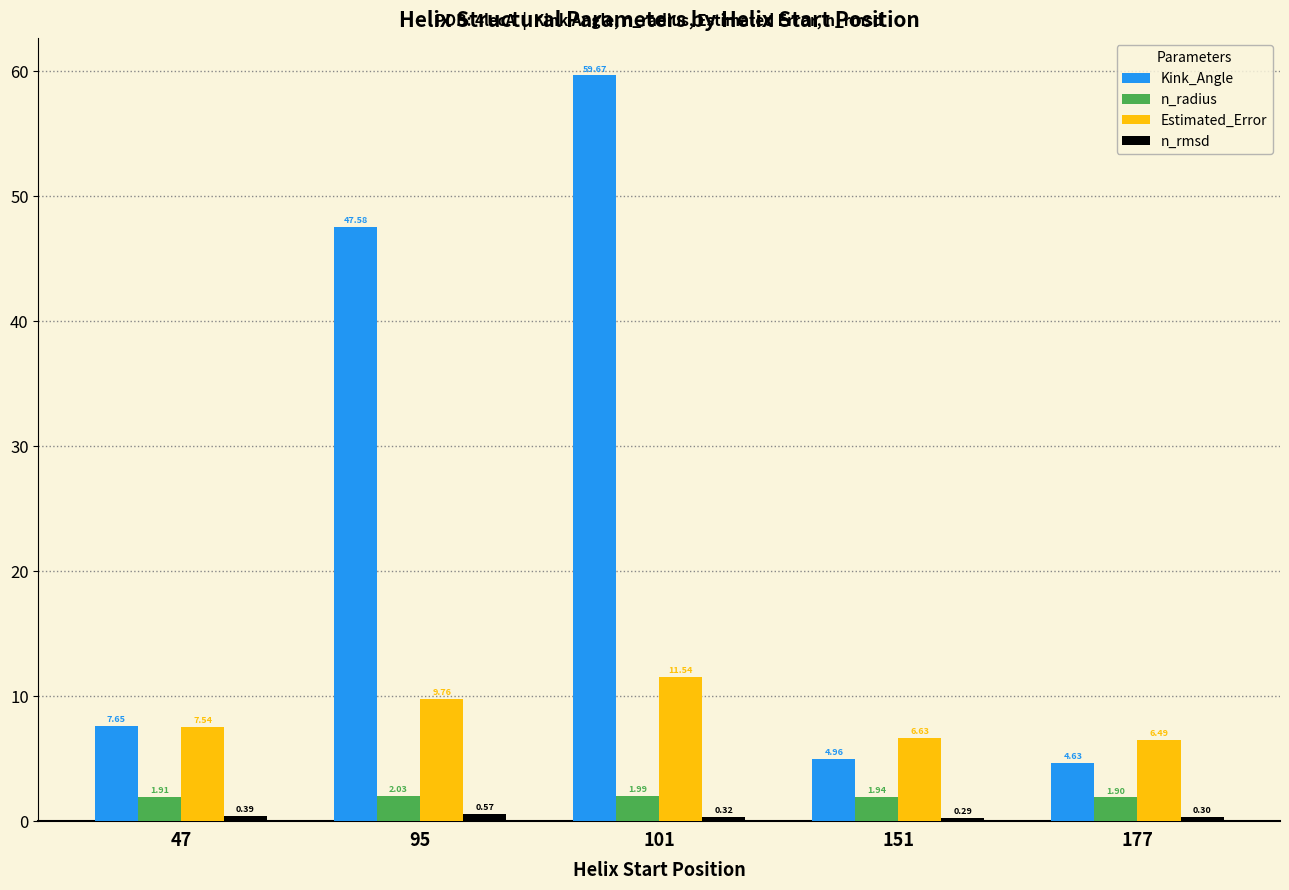

What is the difference between the maximum and minimum values in the Kink_Angle series?

55.0